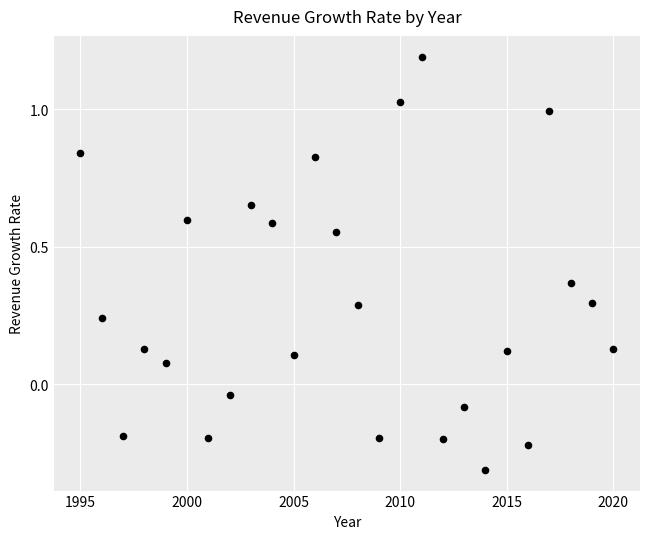

What is the range of X values (max minus min)?

25.0